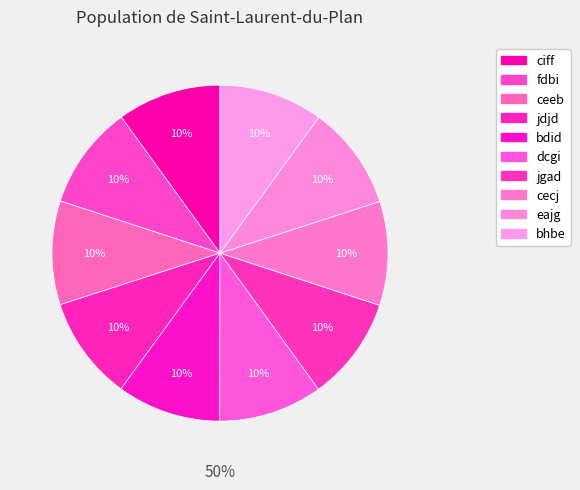

The jdjd slice represents 10% of the pie. True or false?

True